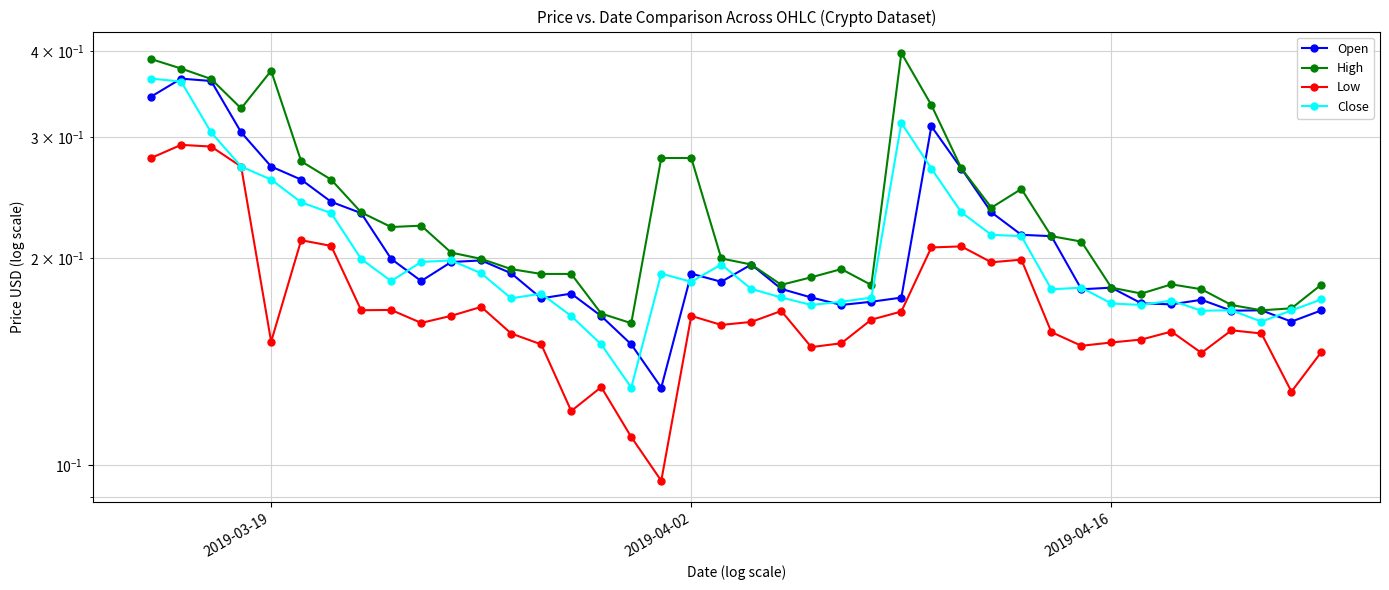

Count the Open values in the range 0 to 1.

40